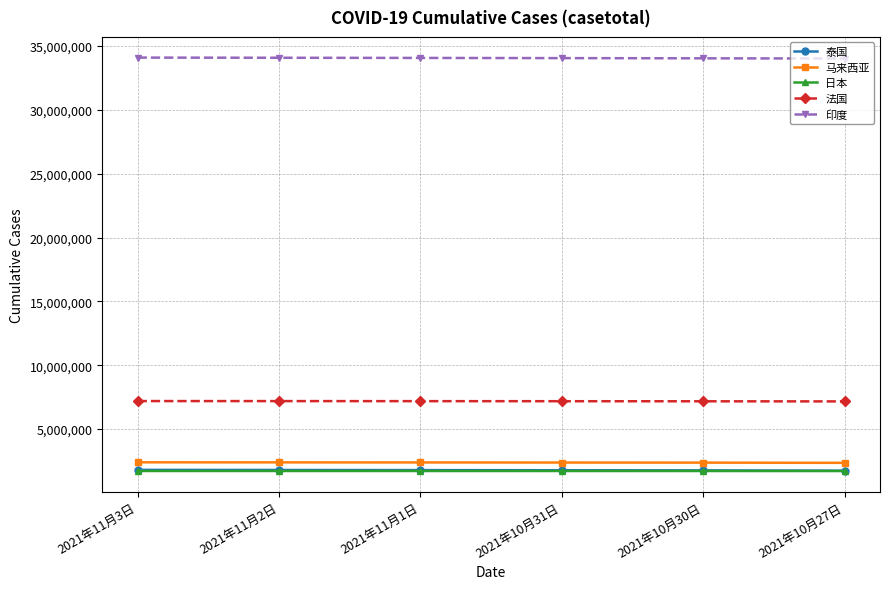

True or false: 法国 and 日本 intersect in this chart.

False